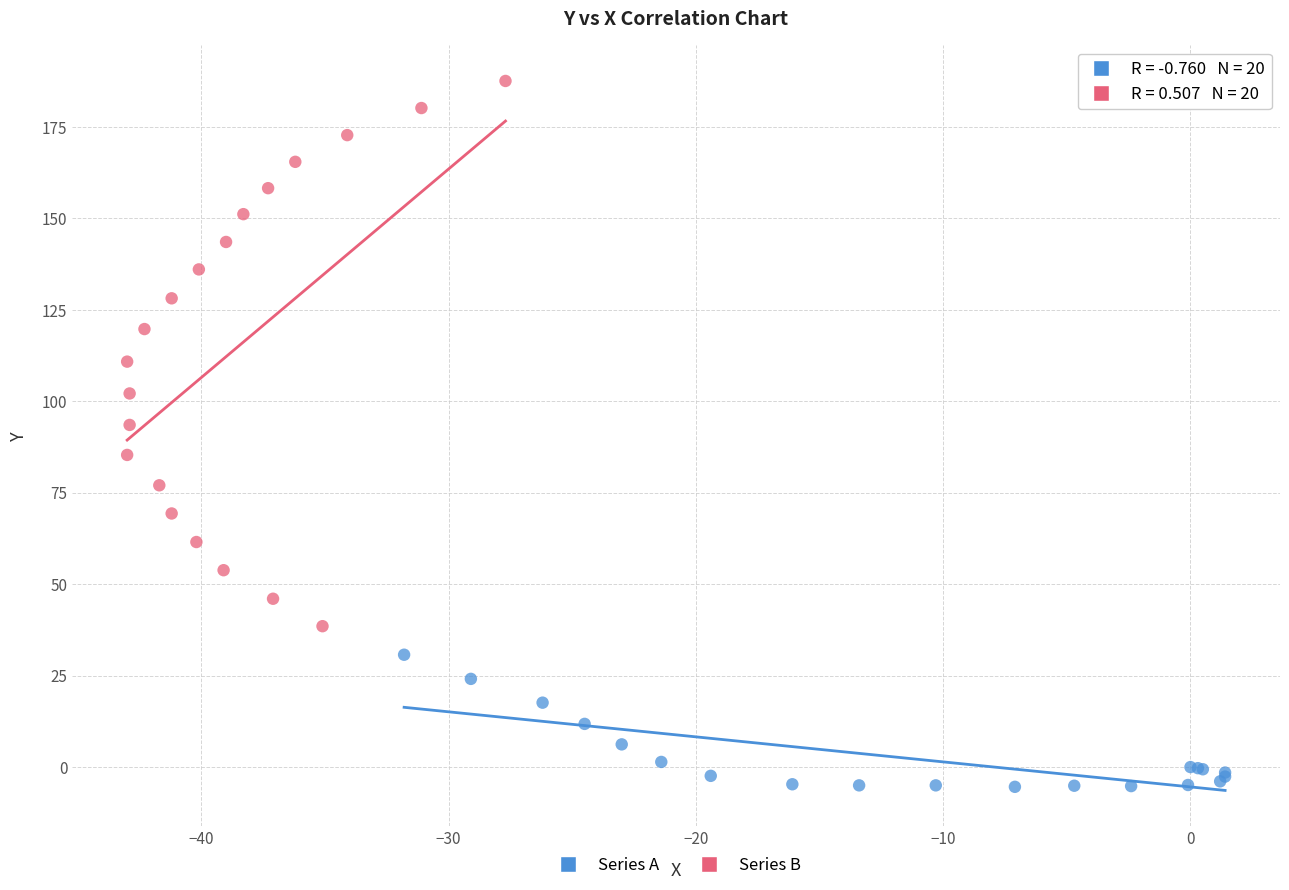

Which series reaches the minimum Y coordinate?

Series A